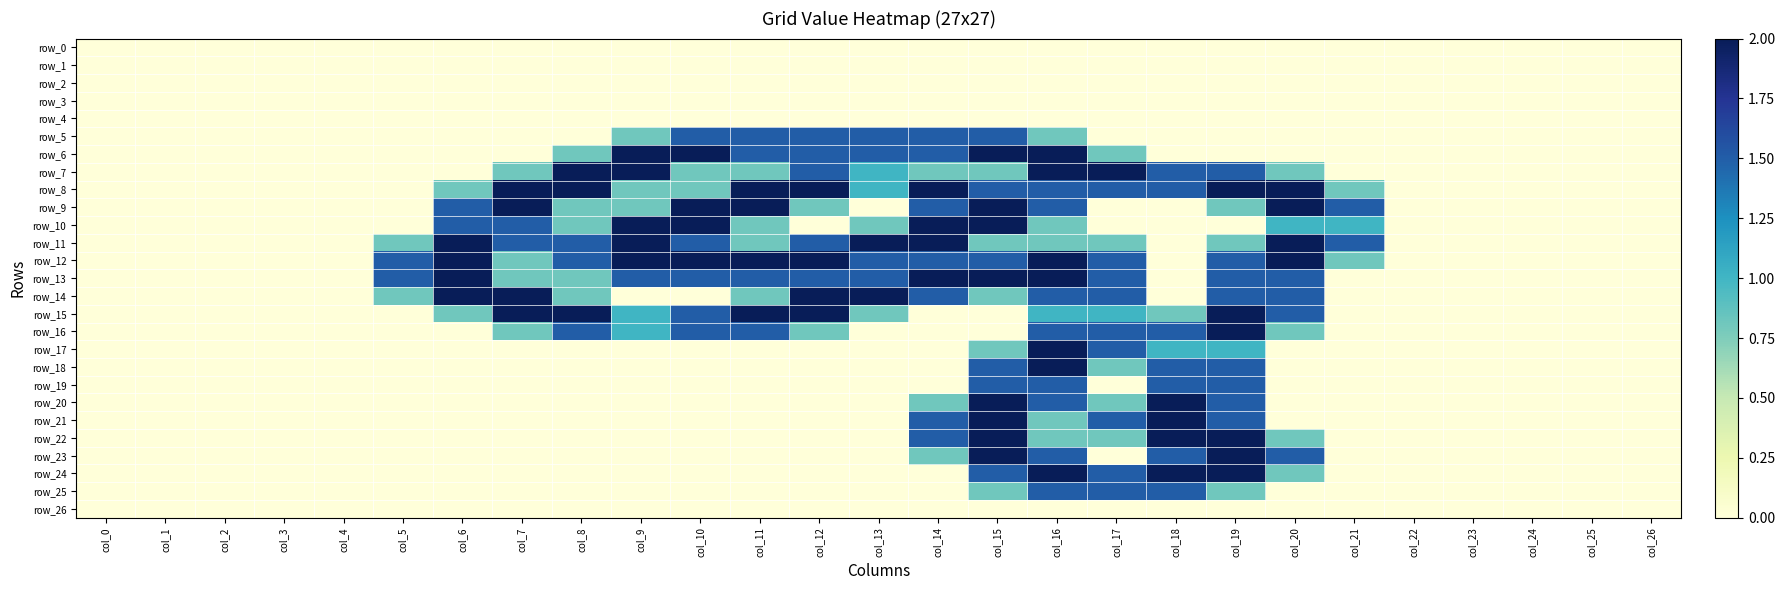

What is the difference between the maximum and minimum values in the row_13 series?

2.0